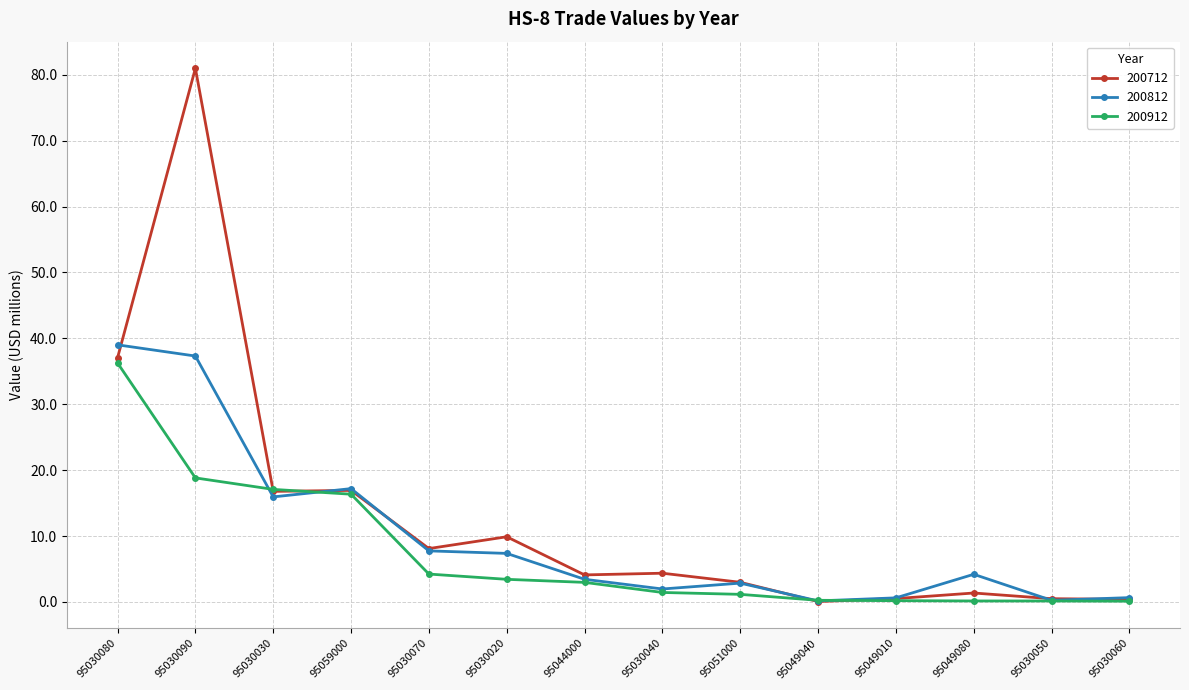

At which label does 200912 first exceed 2?

95030080